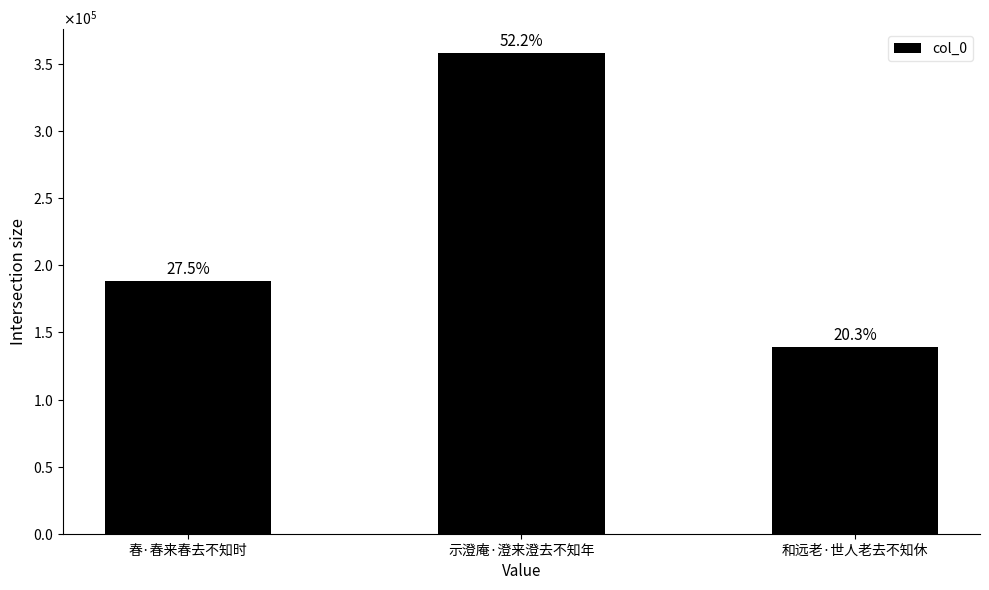

Does the chart contain any negative values?

No